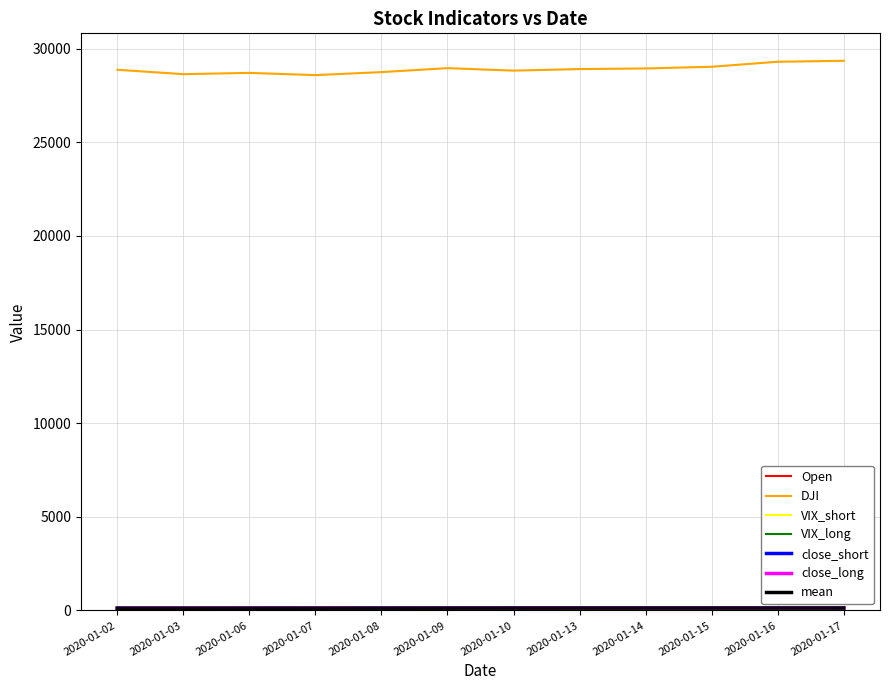

Which series has the largest range (max minus min)?

DJI